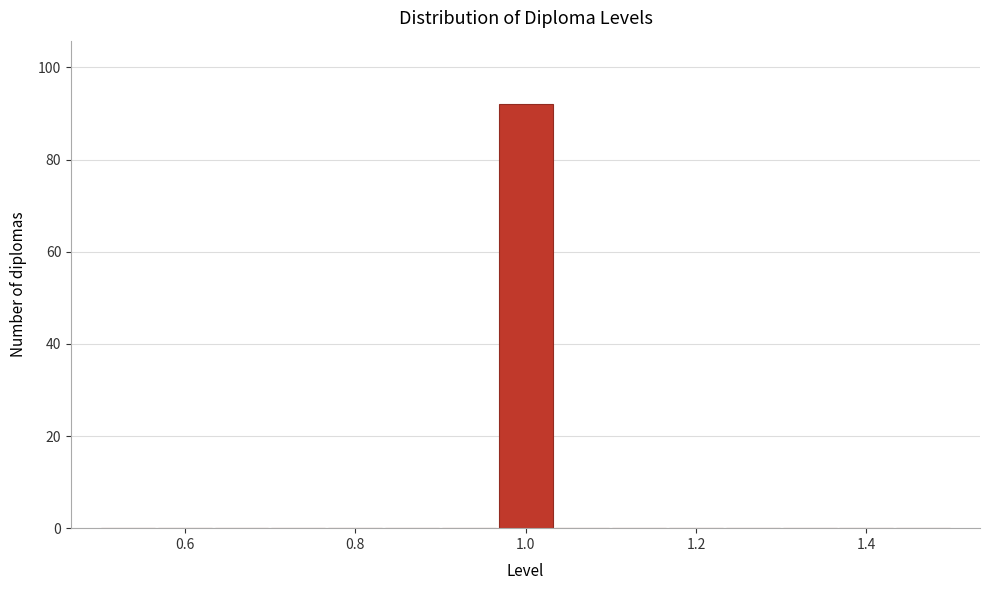

Around what value on the x-axis is the tallest bar? Give the approximate position of its centre, as read against the axis.

1.00